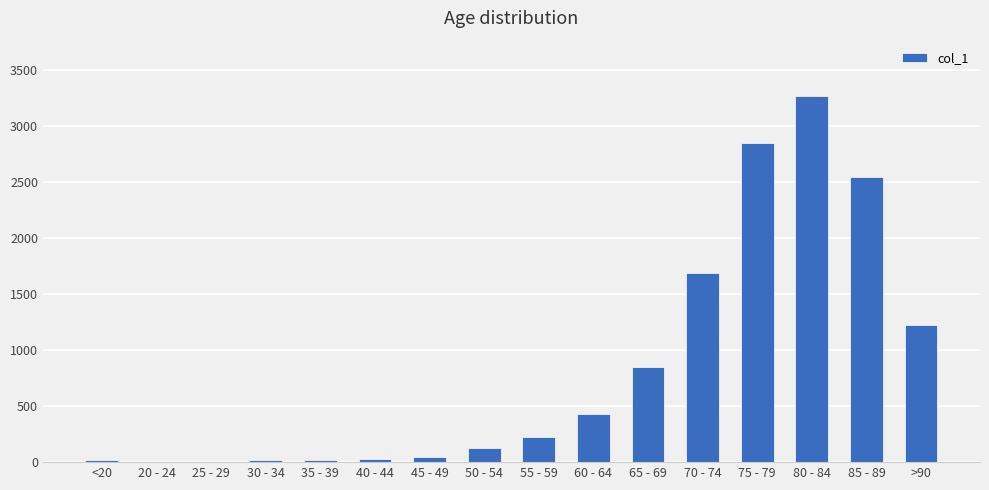

What is the sum of all values?

13343